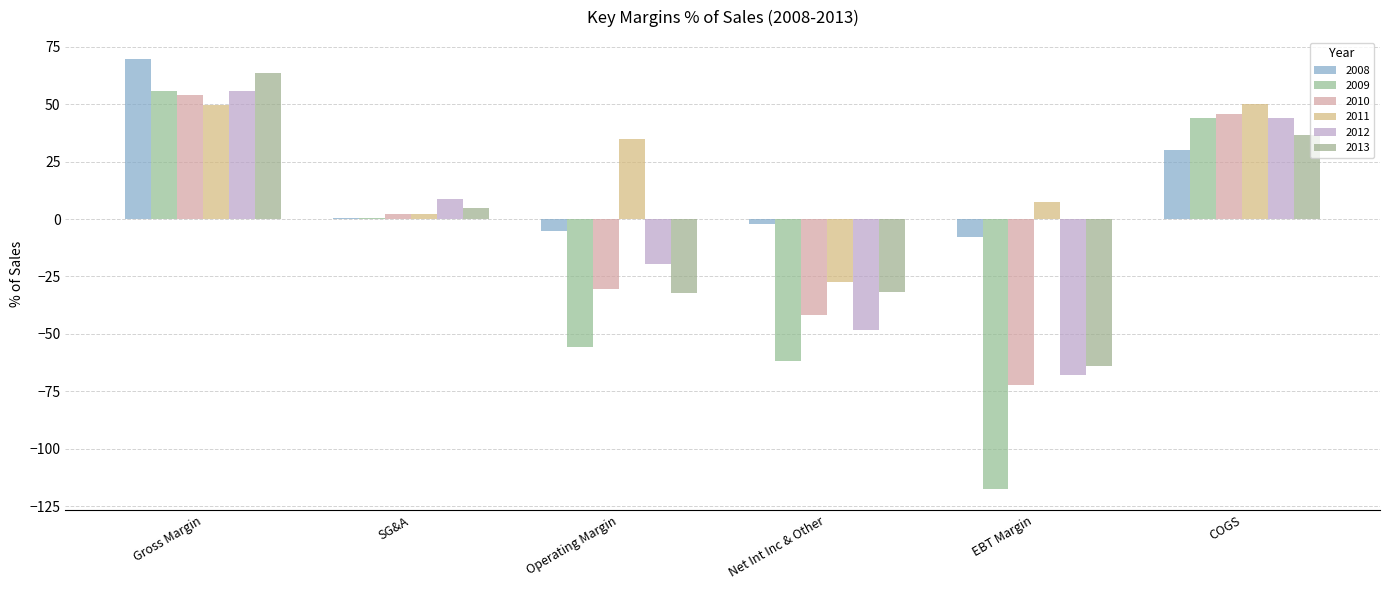

What is the label of the 1st bar from the right?

COGS